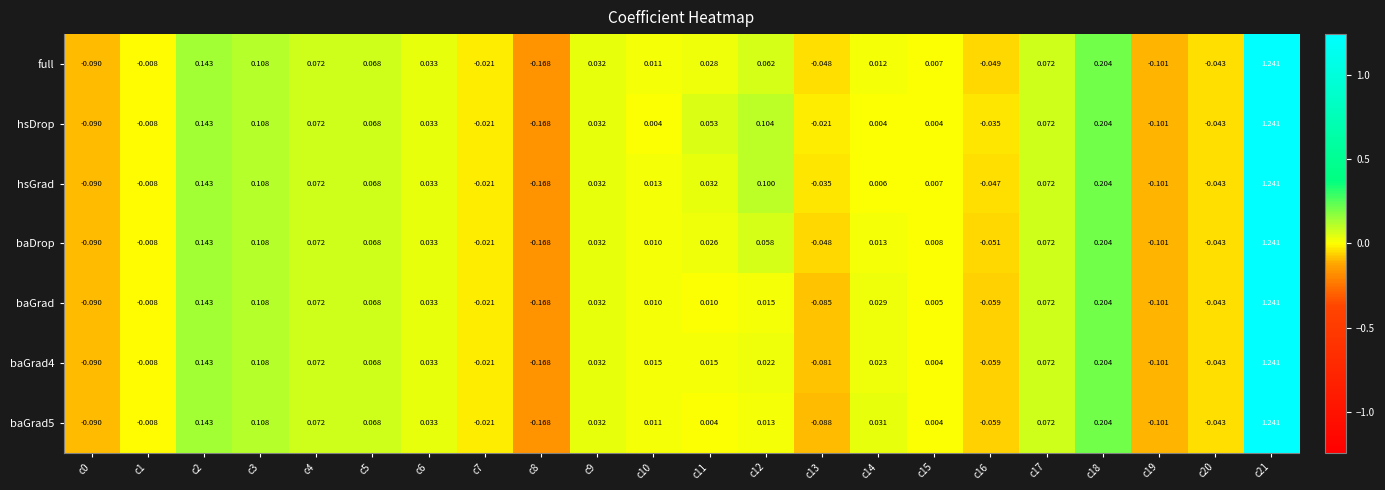

Which series has the largest total across all categories?

hsDrop